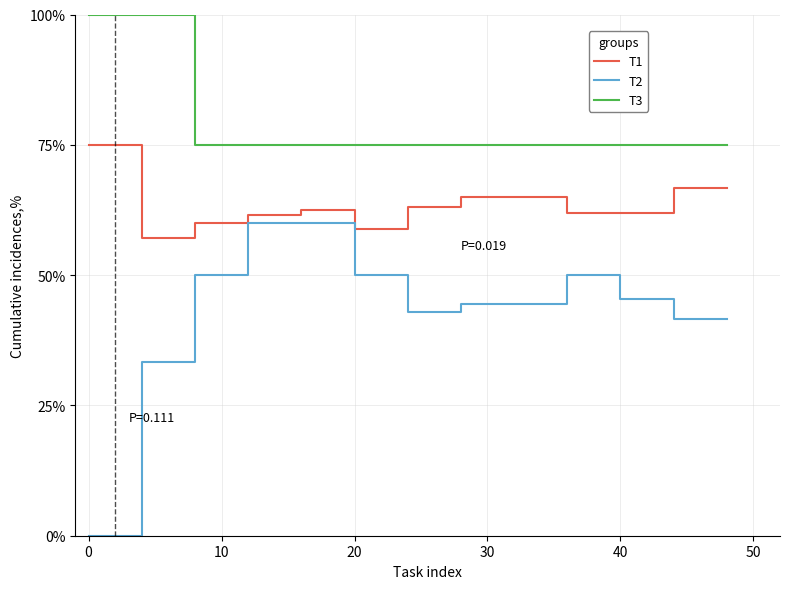

True or false: T2 and T1 intersect in this chart.

False